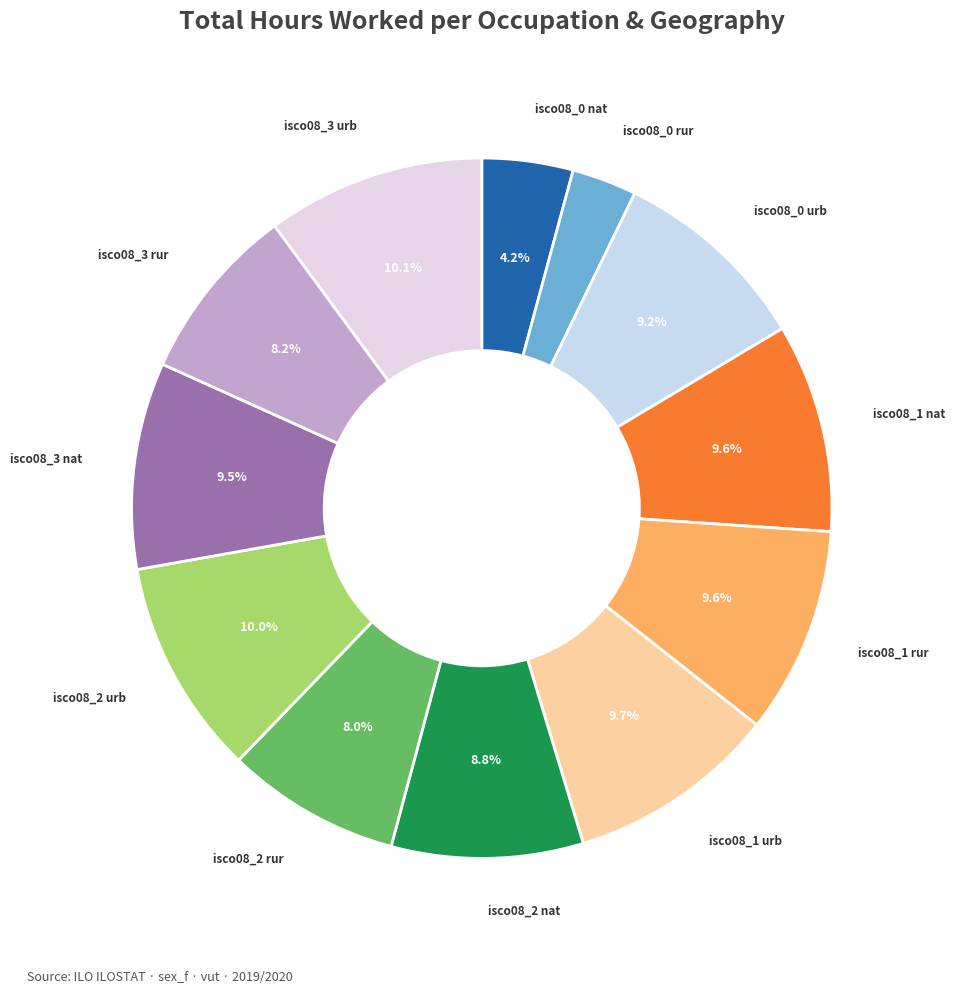

Count the number of slices in the pie.

12